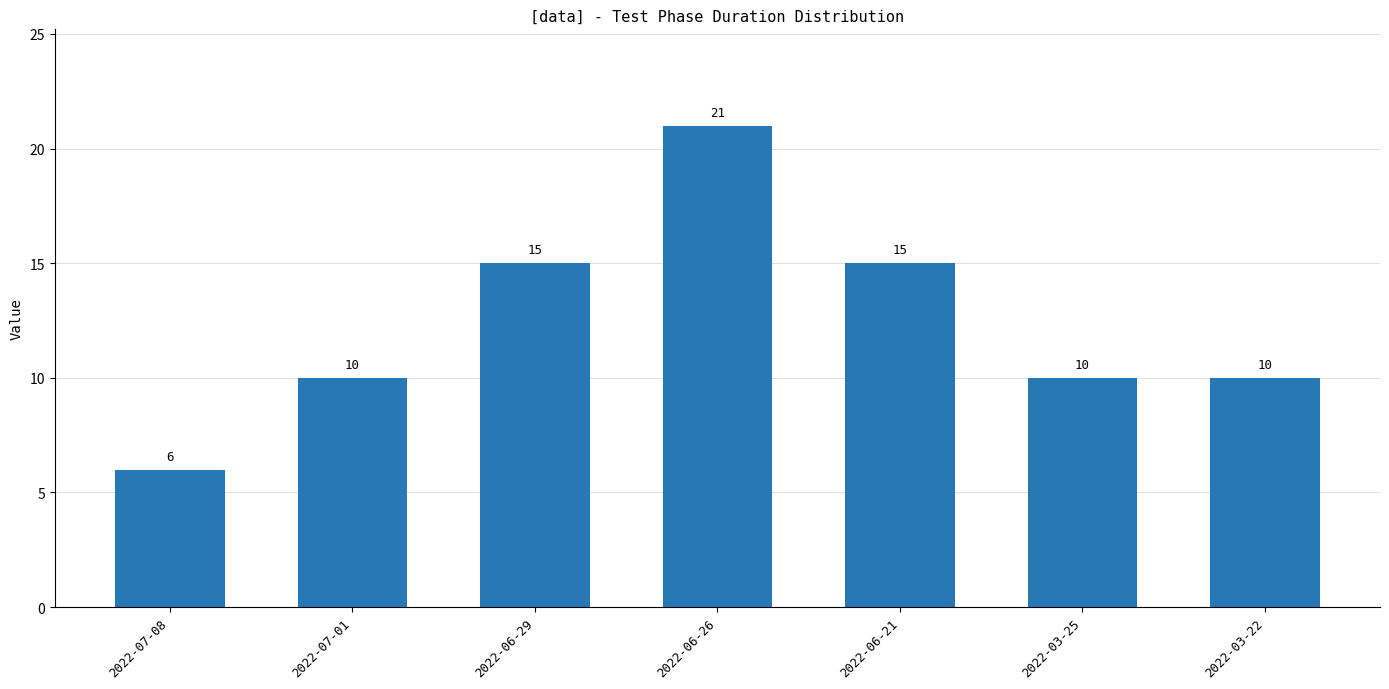

How many values are between 10 and 15?

5